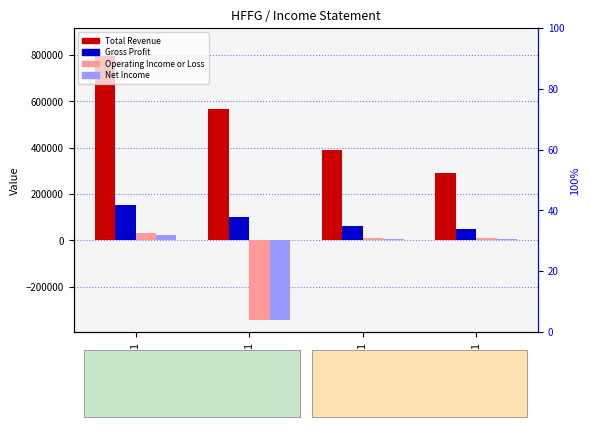

What is the maximum value shown in the chart?

796900